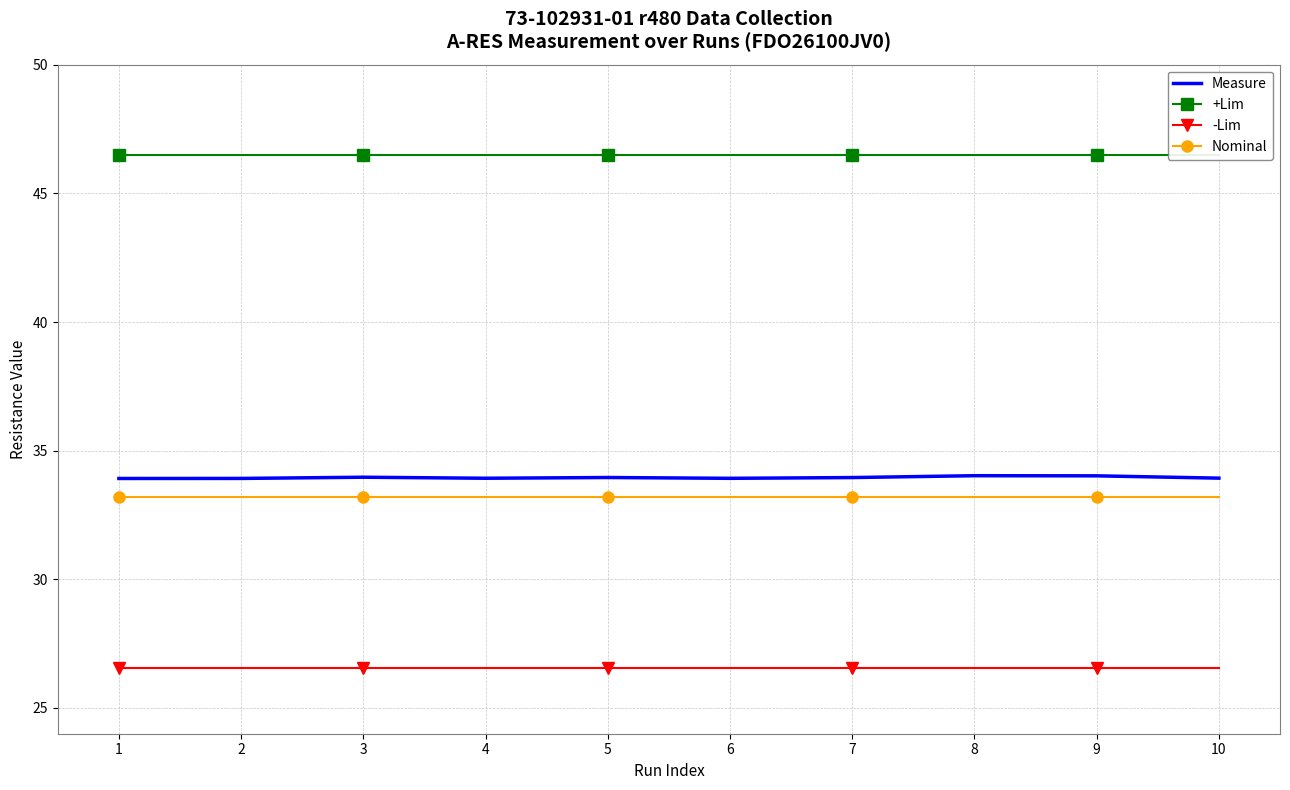

Where is Measure nearest to the value 33?

1